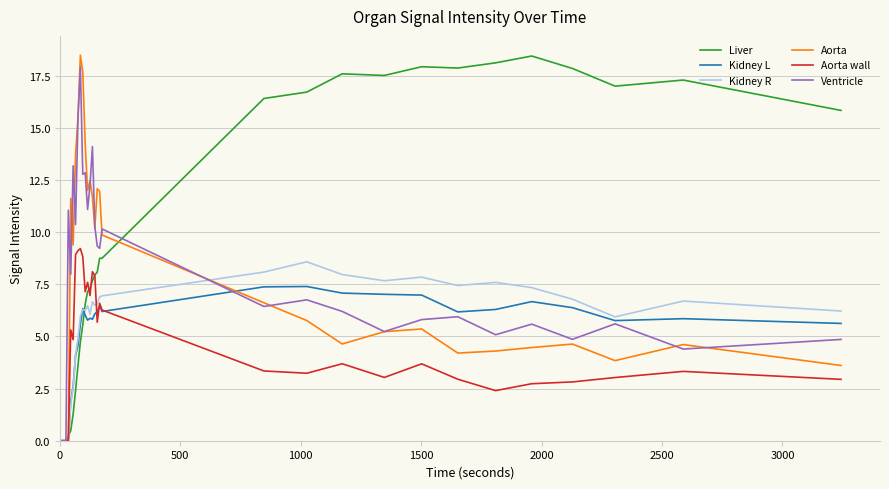

What is the maximum value for Aorta?

18.5